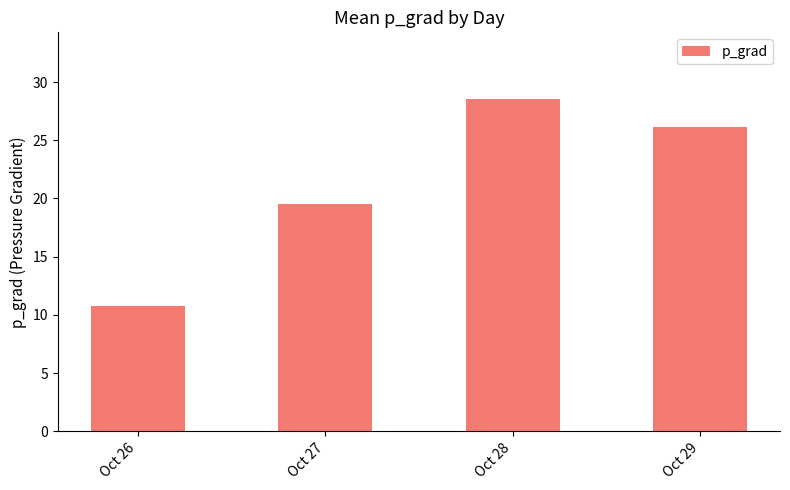

What is the sum of the values at Oct 29 and Oct 27?

45.6